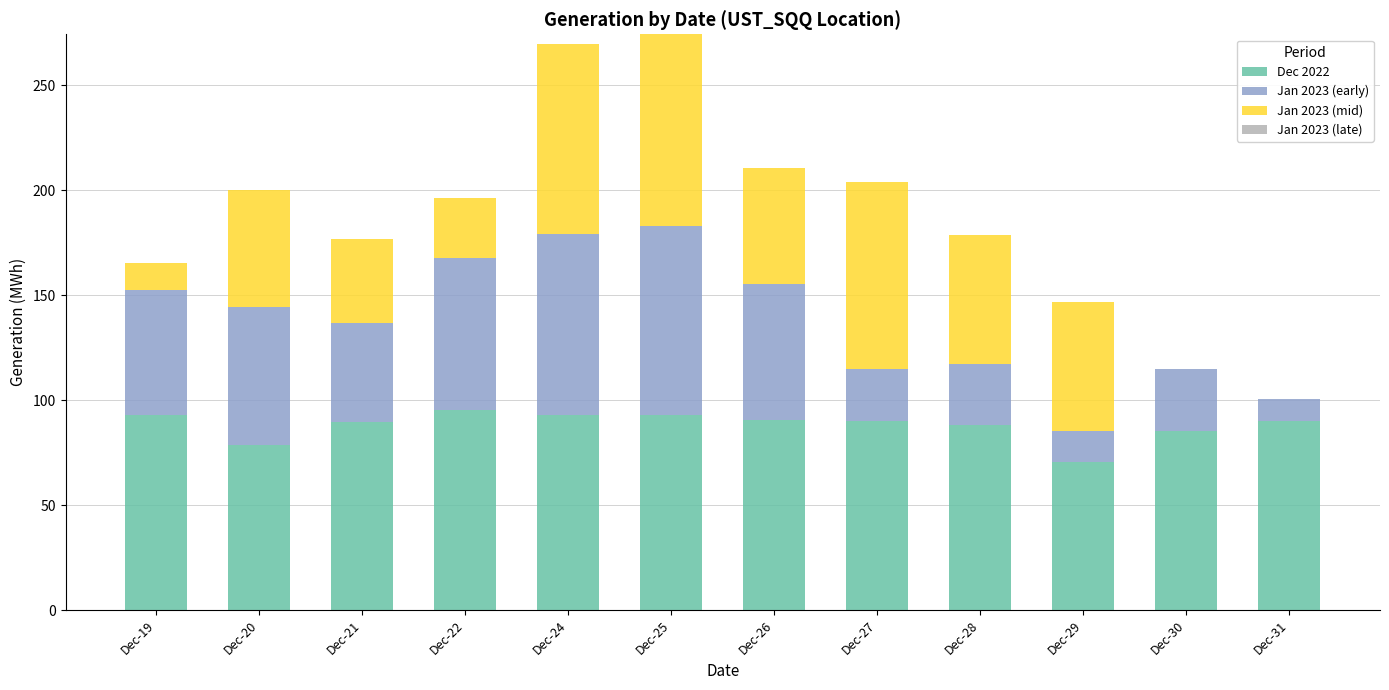

What is the sum of all Dec 2022 values?

1056.6